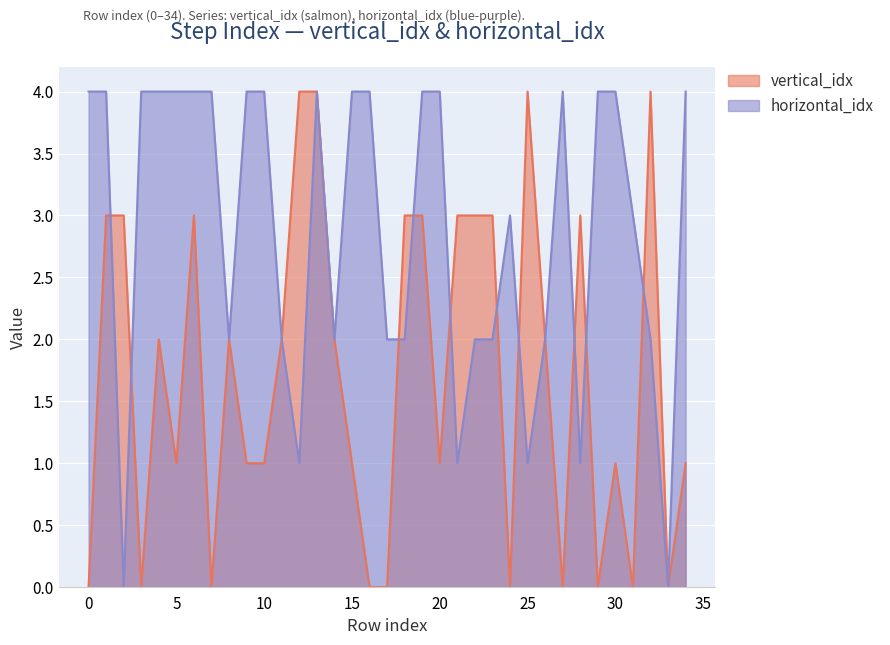

What is the difference between the maximum and second lowest values in the horizontal_idx series?

4